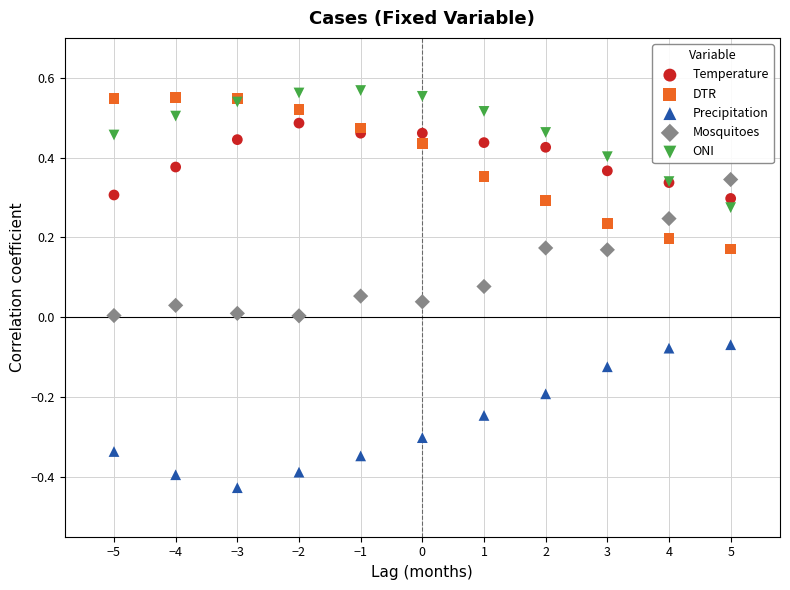

Which series has the largest Y range (max minus min)?

DTR